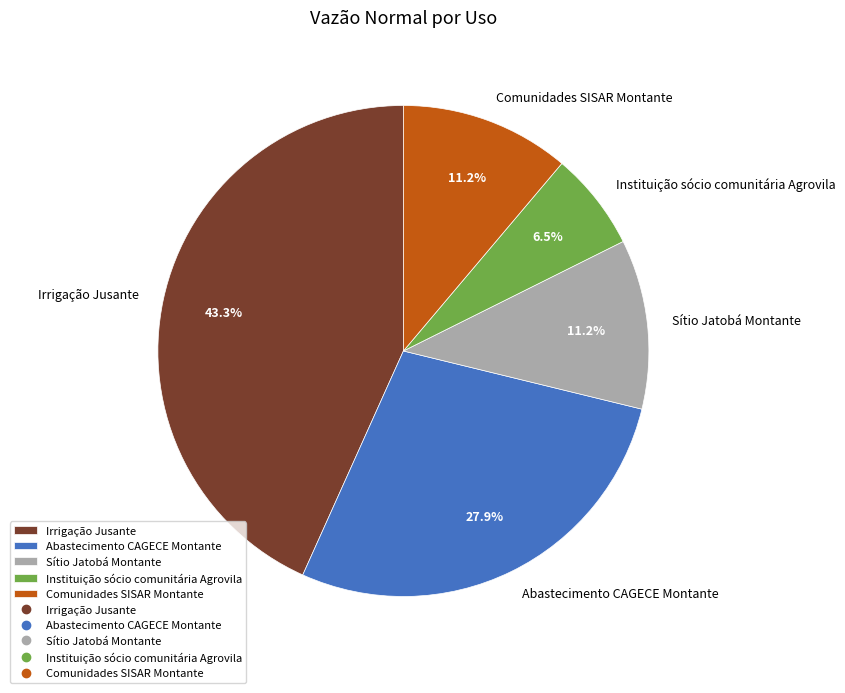

Is there a majority slice in this chart?

No